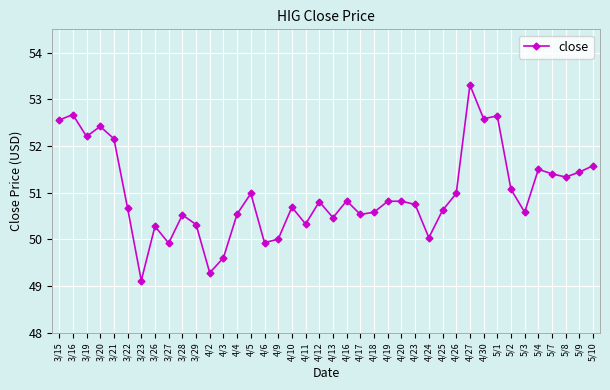

What is the approximate value at 4/18?

50.6